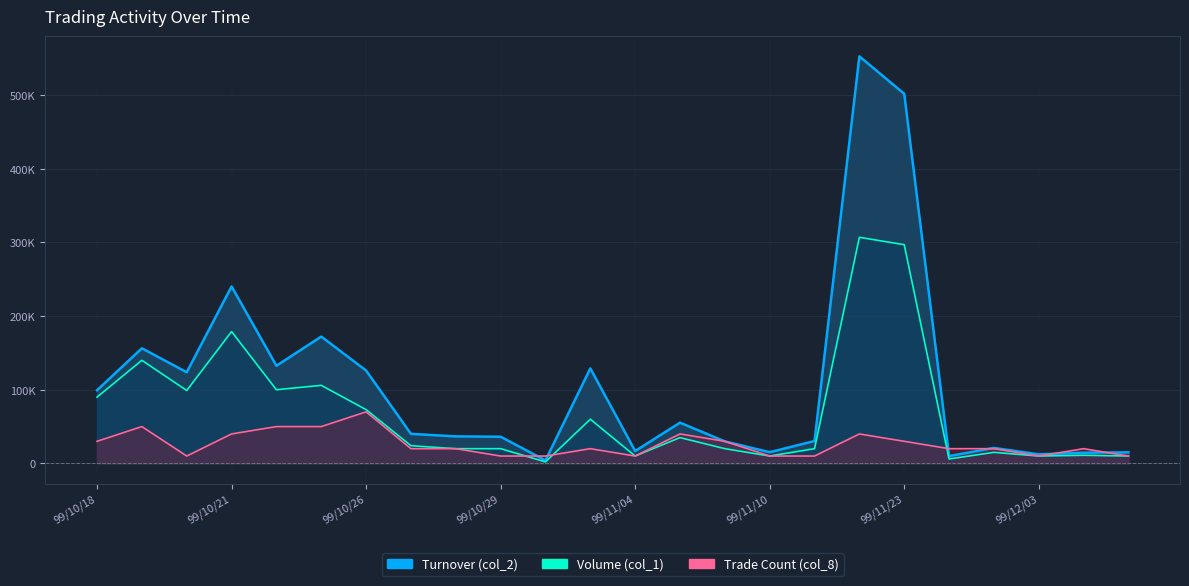

Reading left to right, transcribe all the data shown in this chart.

Turnover line: 99300	156300	123750	240260	132600	172200	126100	40080	36700	36200	4000	129000	16800	55300	29900	15200	30400	552700	501930	9870	21000	12300	14500	15000
Volume line: 90000	140000	99000	179000	100000	106000	73000	24000	20000	20000	2000	60000	10000	35000	20000	10000	20000	307000	297000	6000	15000	10000	11000	10000
Trade Count line: 30000	50000	10000	40000	50000	50000	70000	20000	20000	10000	10000	20000	10000	40000	30000	10000	10000	40000	30000	20000	20000	10000	20000	10000